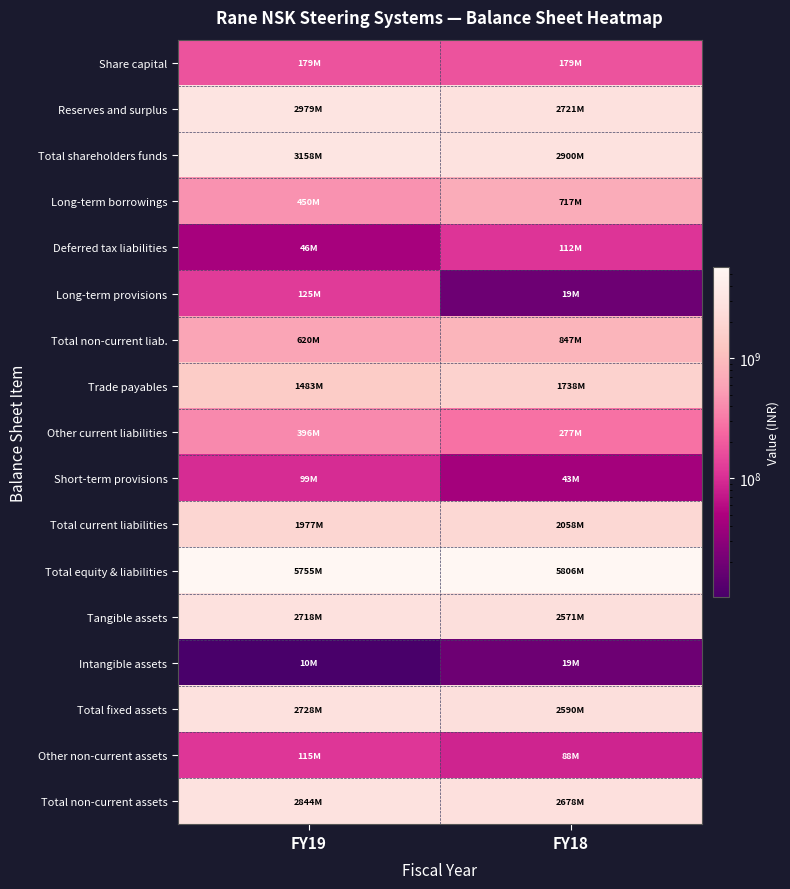

What is the total value across all series at FY18?

25363100000